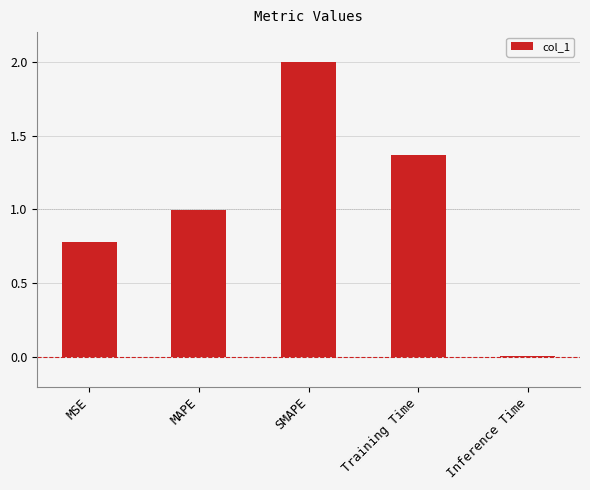

Rank the categories by value from highest to lowest.

SMAPE, Training Time, MAPE, MSE, Inference Time